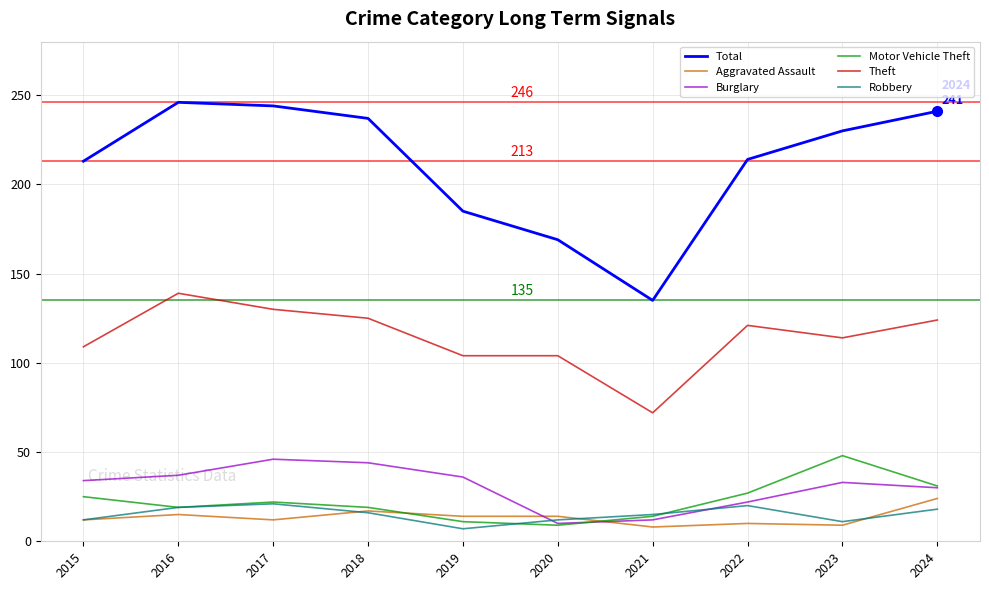

What is the total value across all series at 2016?

475